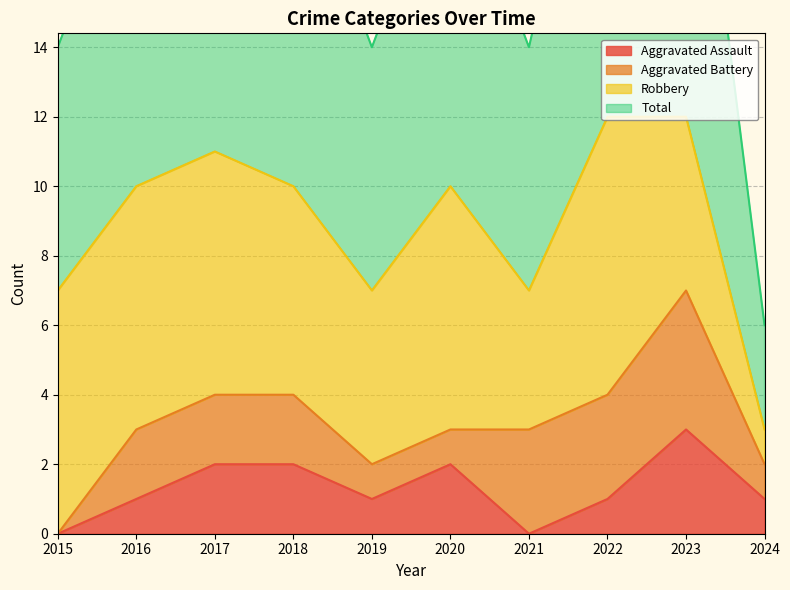

True or false: Aggravated Assault has a value of 1 at 2019.

True